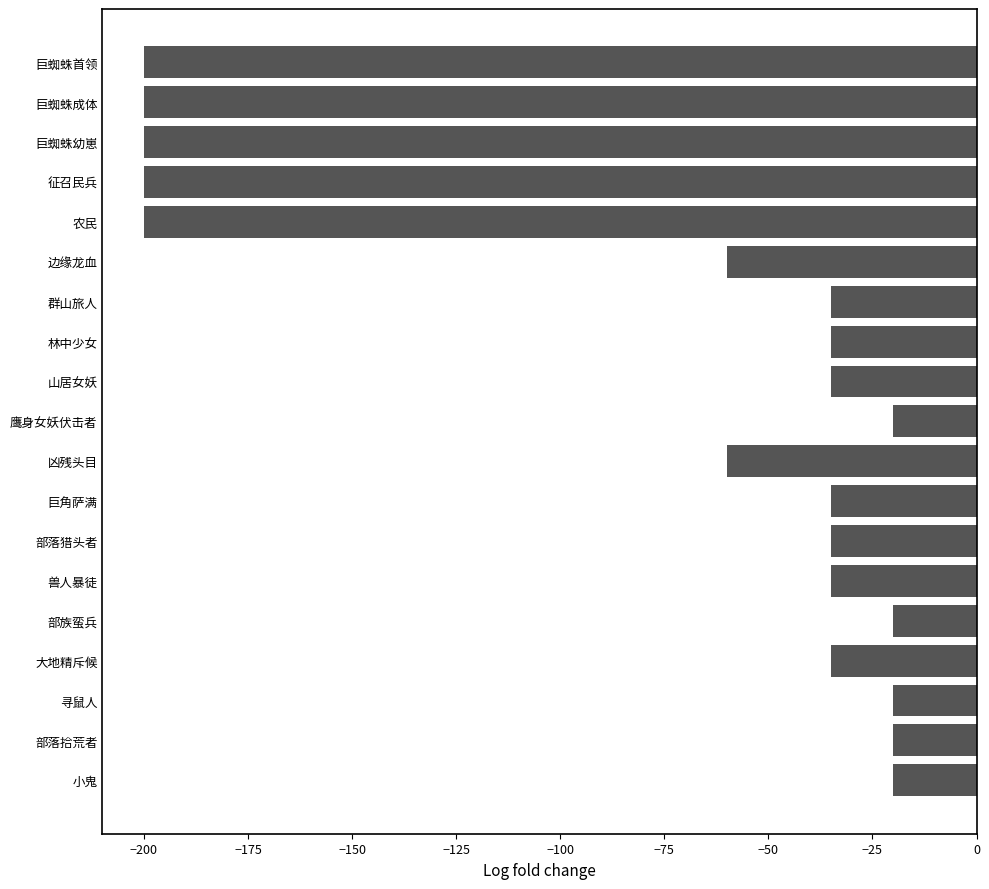

How many bars are there in total?

19